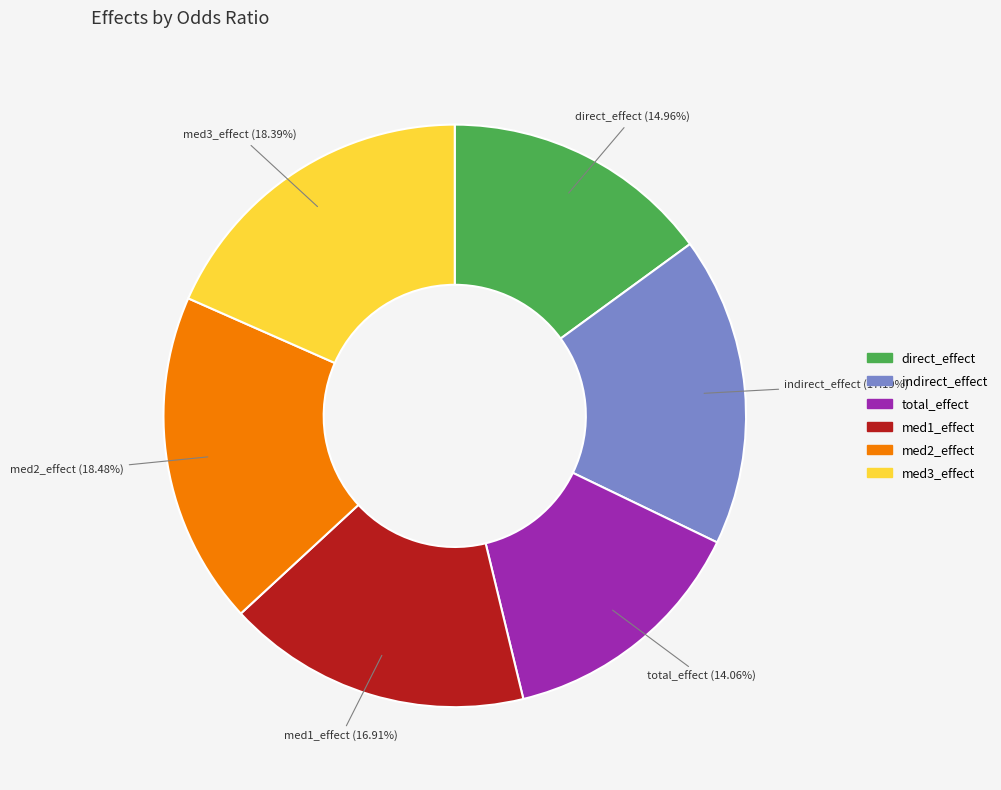

To the nearest percent, what percentage of the pie is direct_effect?

15%